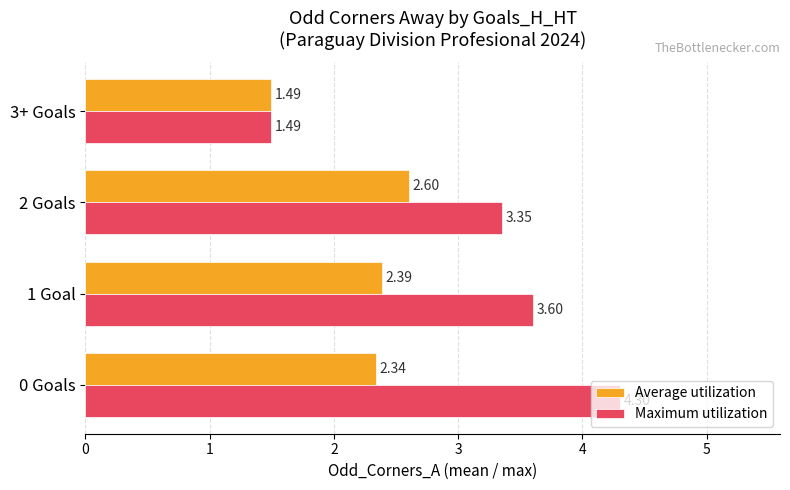

What is the sum of the Maximum utilization values at 3+ Goals and 1 Goal?

5.1